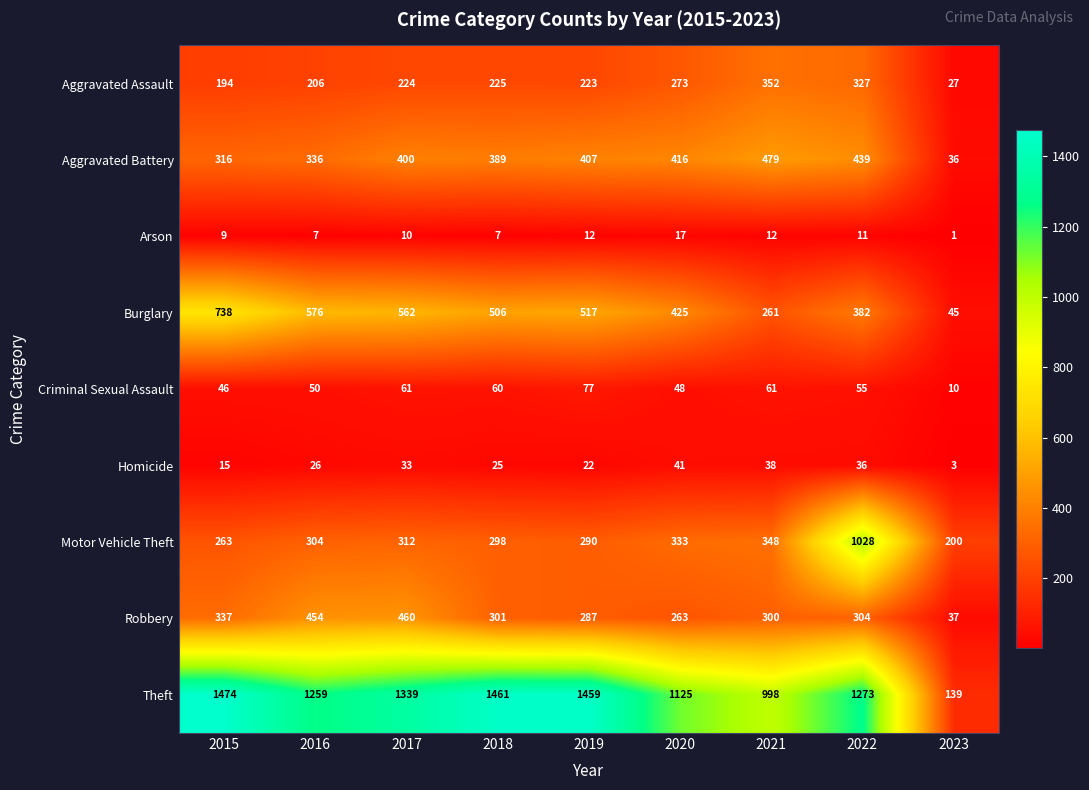

At how many categories does at least one series exceed 421?

8